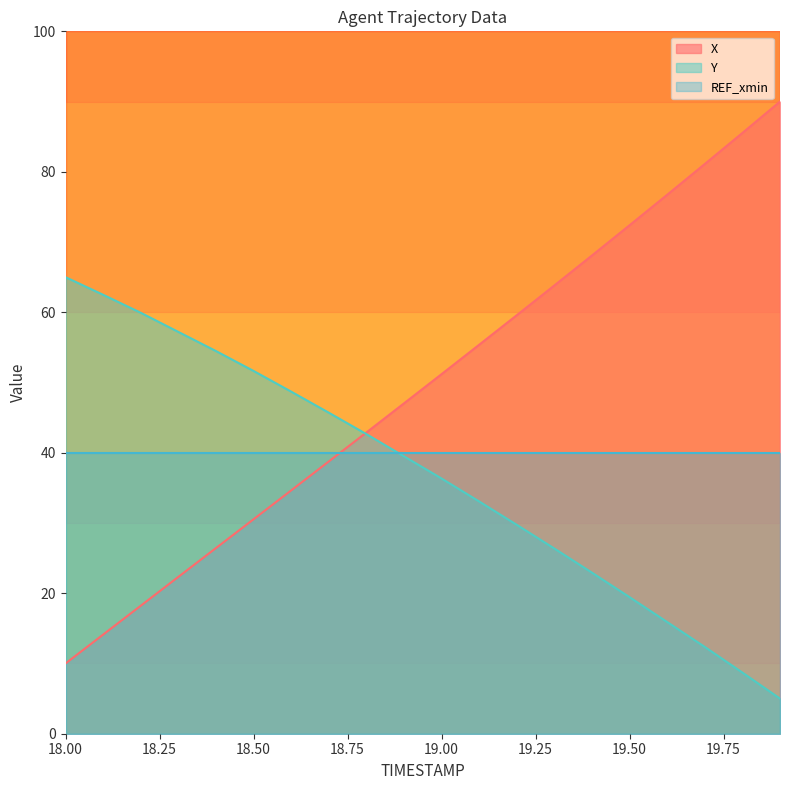

What is the difference between the highest and lowest values at 18.1?

48.4